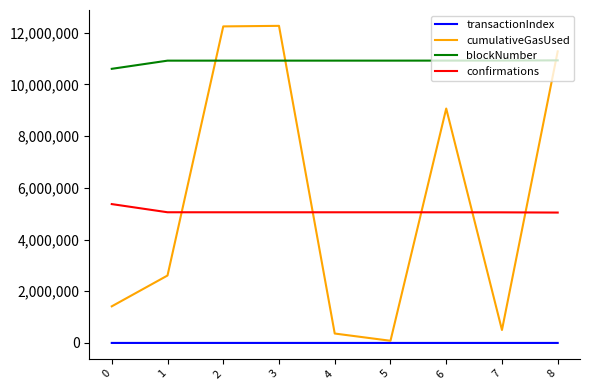

The value of blockNumber at 5 is 10919875. True or false?

True